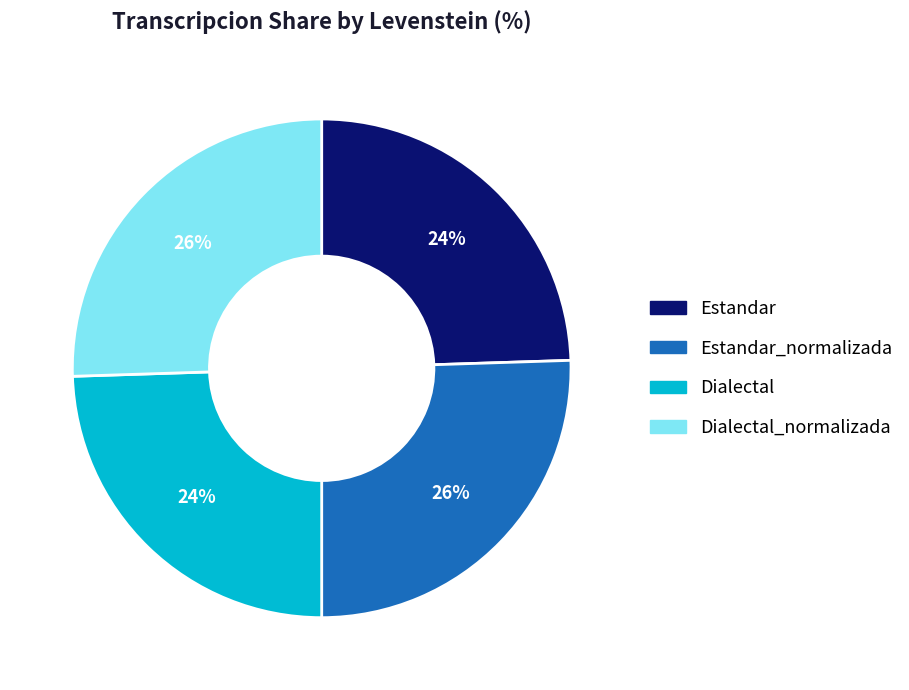

Is there a majority slice in this chart?

No